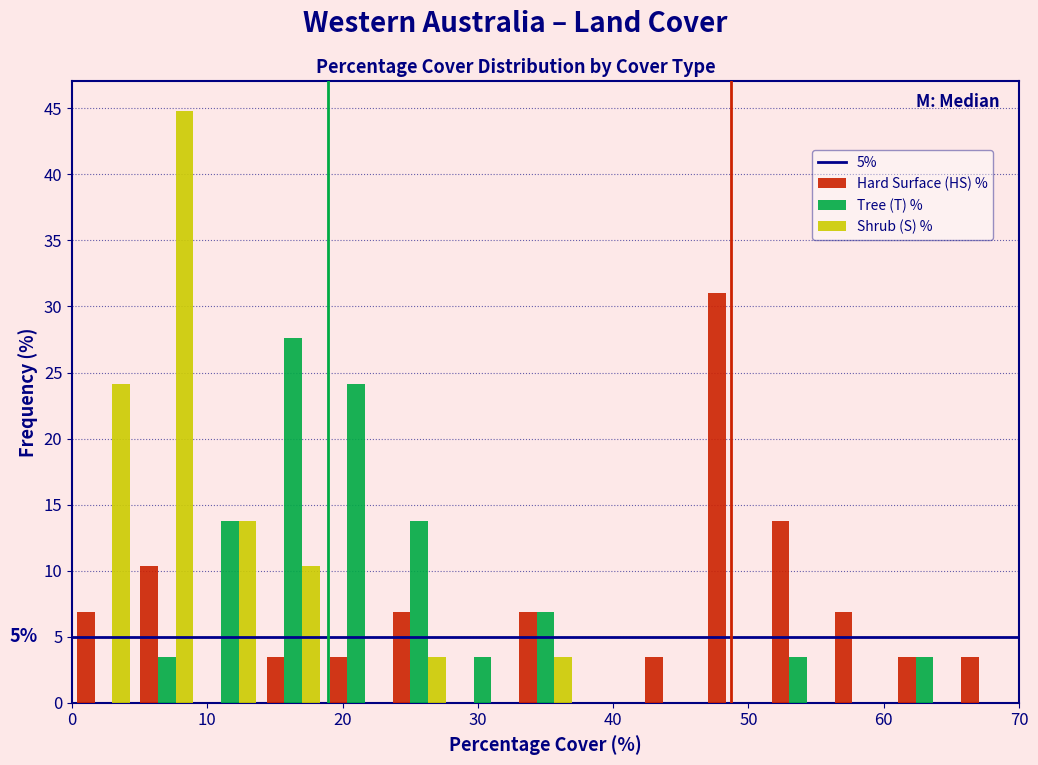

In the Shrub (S) % series, which range on the x-axis has the tallest bar?

5 to 9